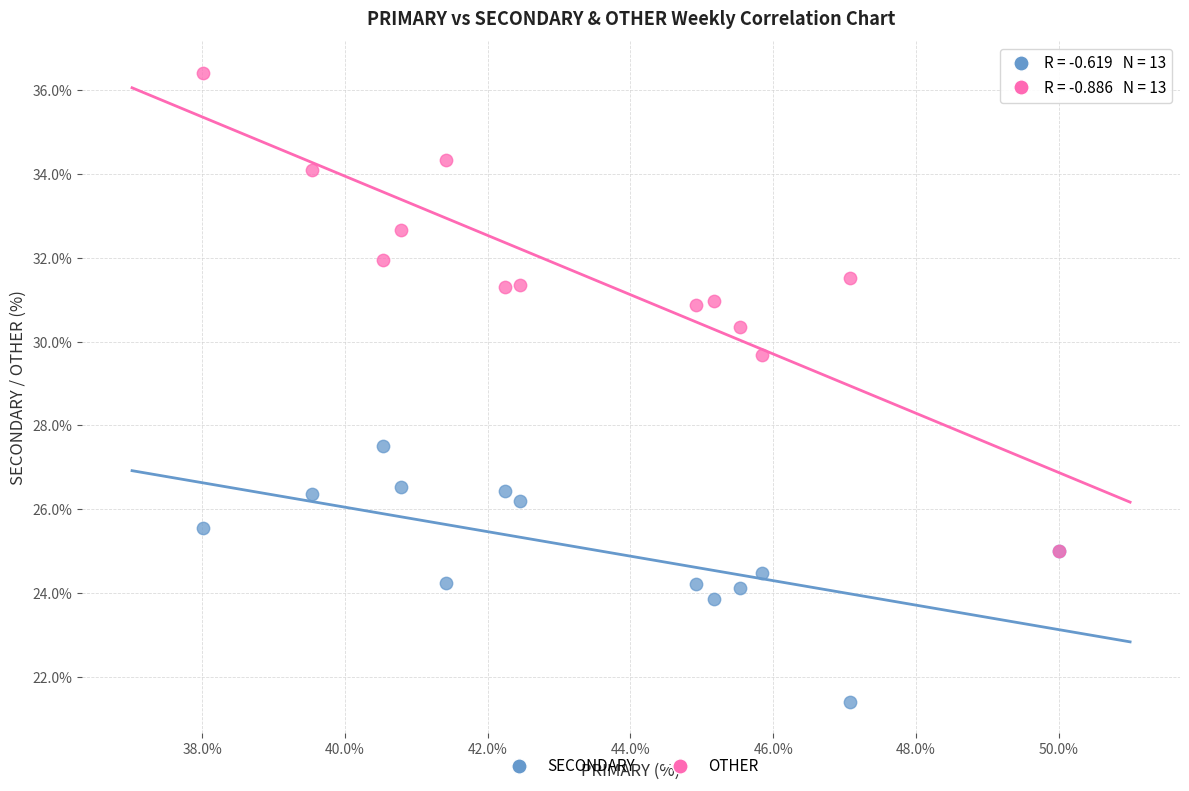

Across all series, what Y value is closest to 28?

27.5